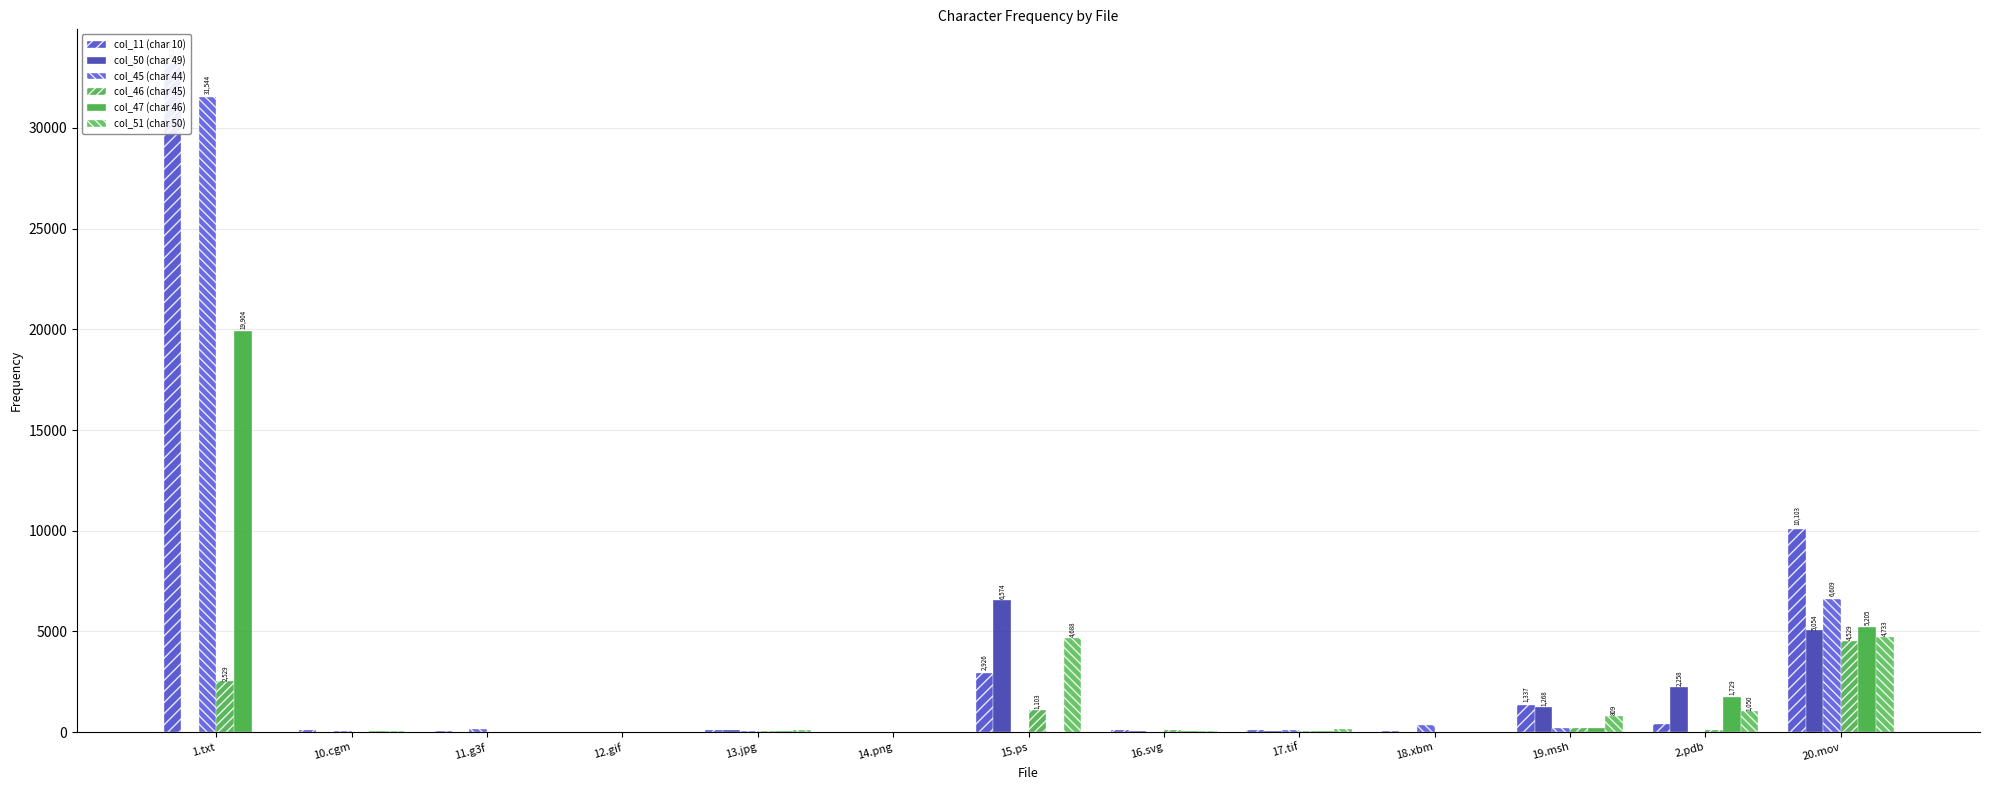

Does the chart contain any negative values?

No